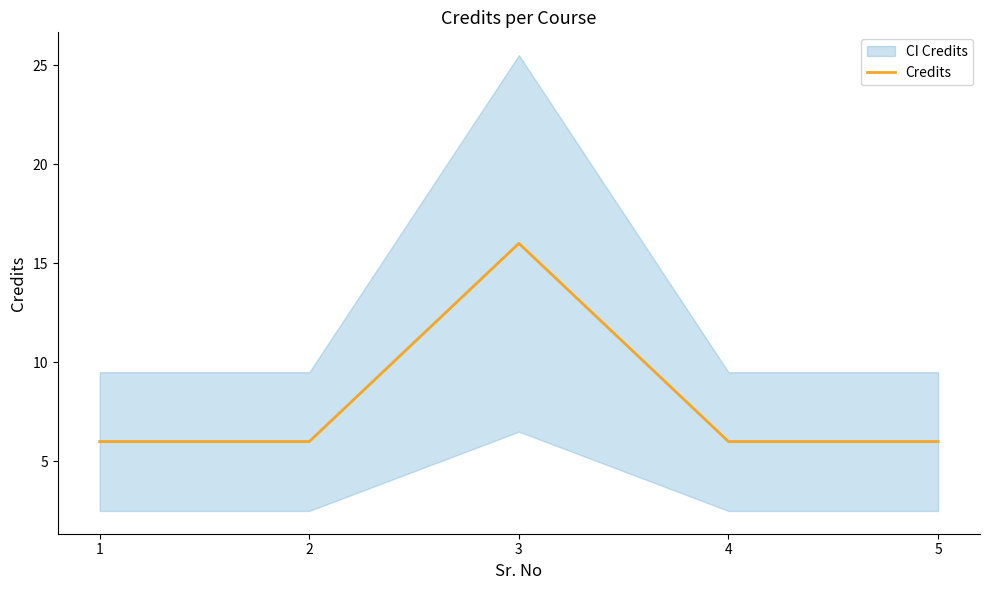

The chart shows a value of 3 at 4. True or false?

False